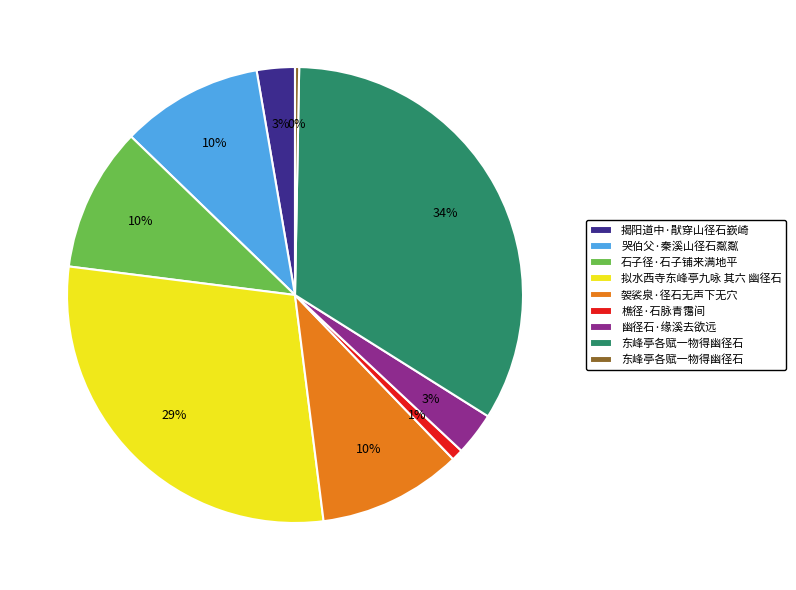

Is there any slice that represents more than half of the pie?

No